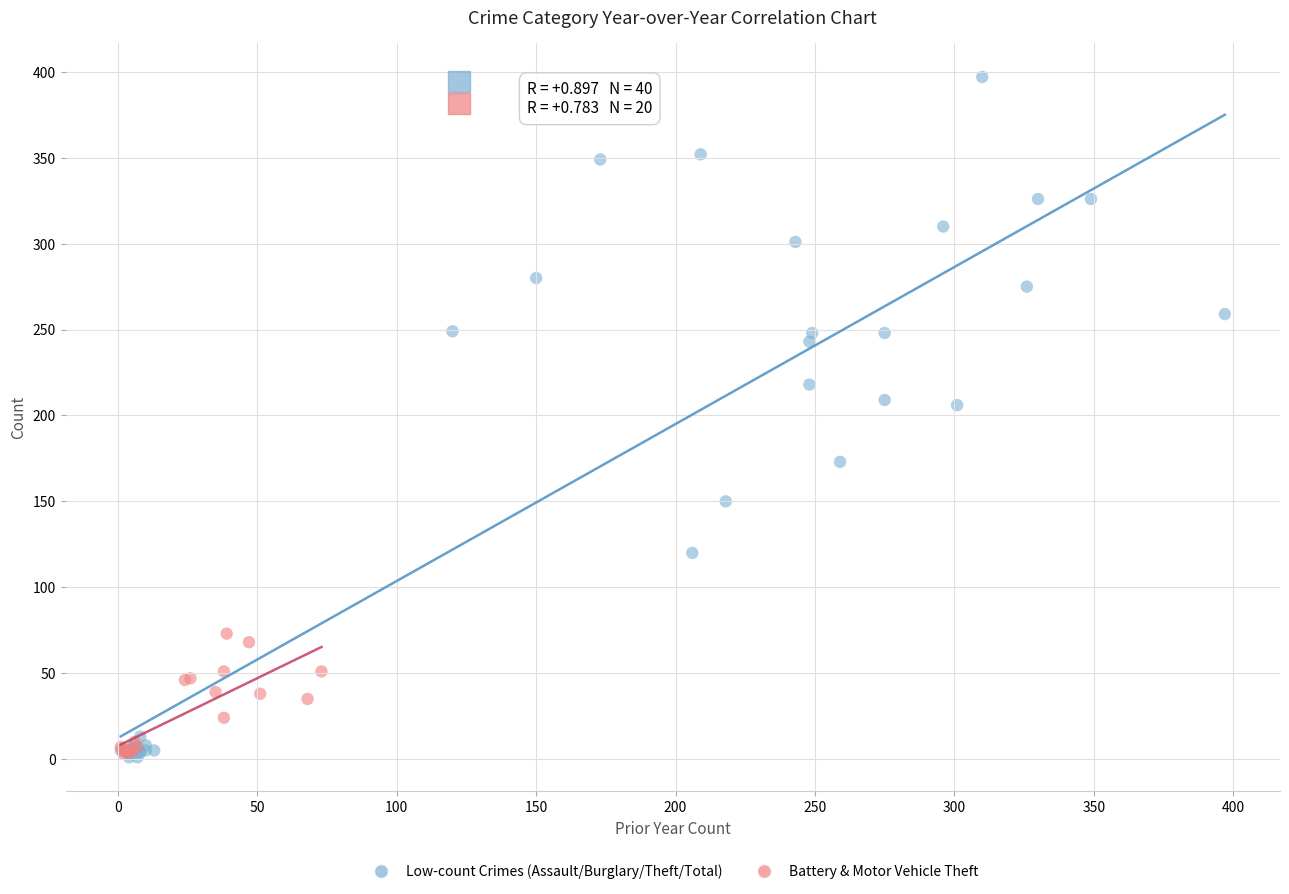

Which series has the widest spread of Y values?

Low-count Crimes (Assault/Burglary/Theft/Total)